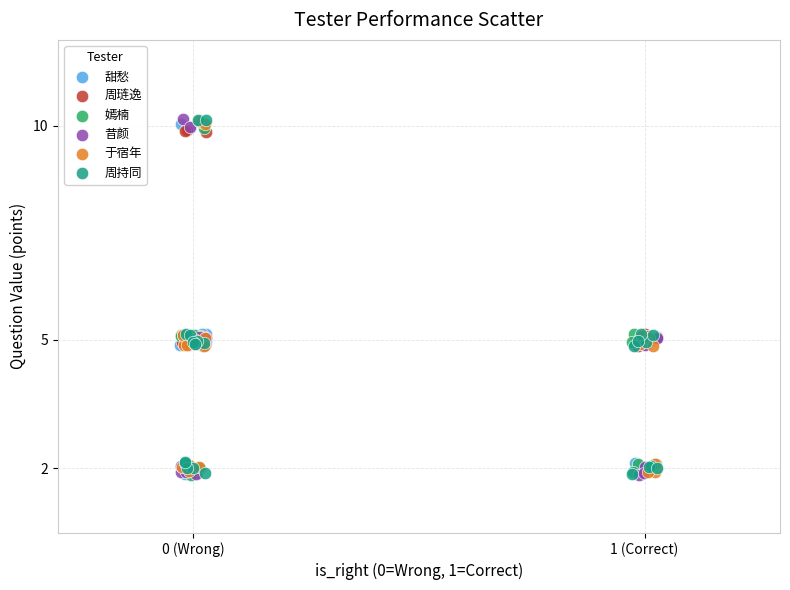

What are all the series names shown in the legend?

甜愁, 周琏逸, 嫣楠, 昔颜, 于宿年, 周持同